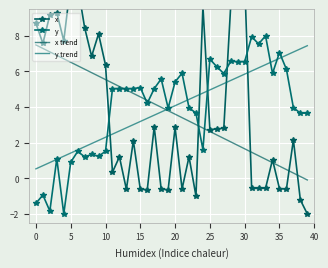

What is the average value of the x series?

3.7